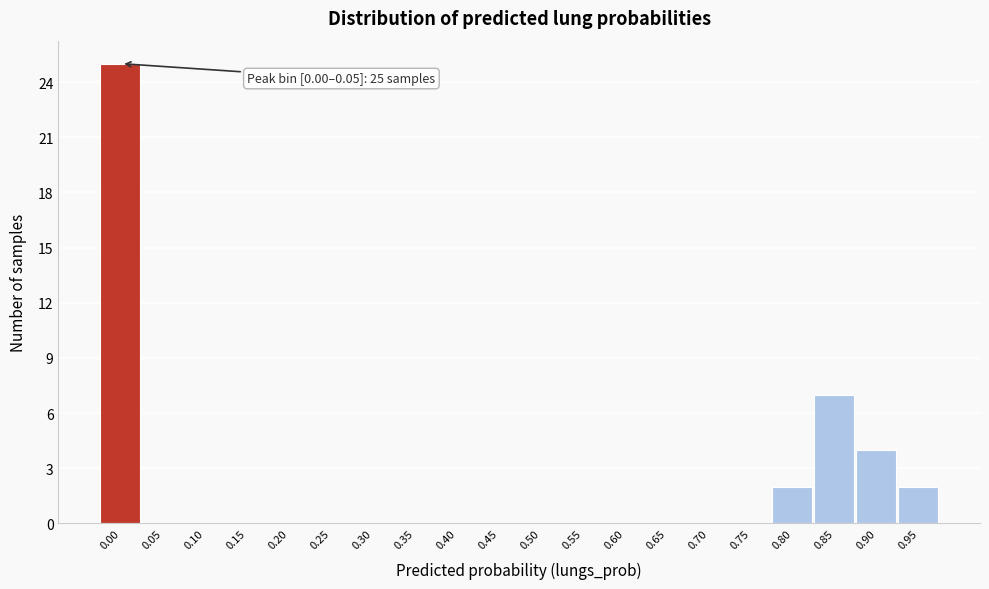

Reading right to left, list all the values displayed in this chart.

0.95=2	0.90=4	0.85=7	0.80=2	0.75=0	0.70=0	0.65=0	0.60=0	0.55=0	0.50=0	0.45=0	0.40=0	0.35=0	0.30=0	0.25=0	0.20=0	0.15=0	0.10=0	0.05=0	0.00=25